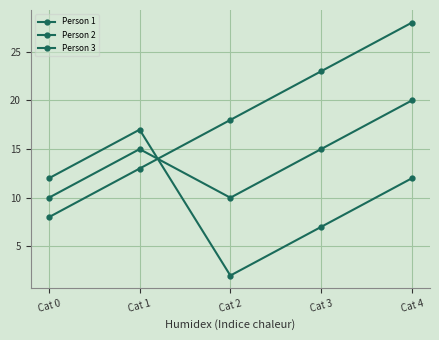

Between Cat 1 and Cat 2, which series saw the biggest shift?

Person 2